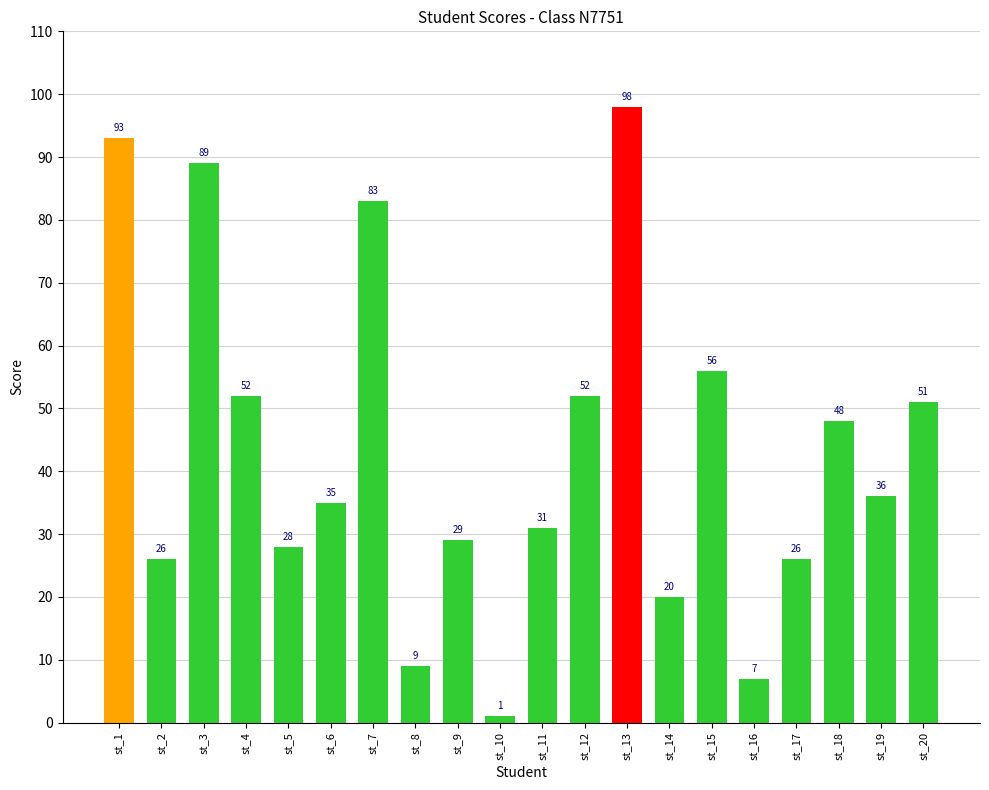

Reading left to right, list all the values displayed in this chart.

93	26	89	52	28	35	83	9	29	1	31	52	98	20	56	7	26	48	36	51